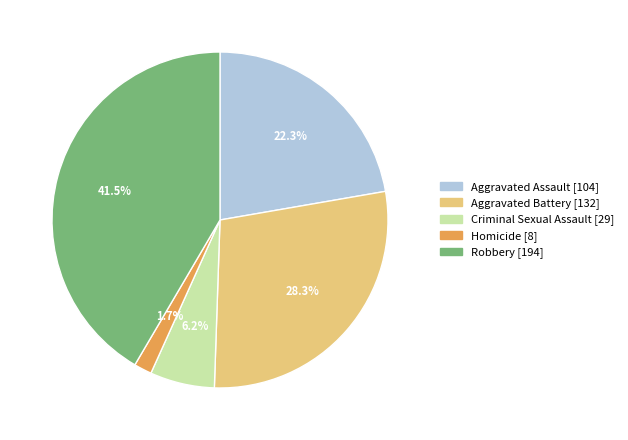

What is the largest slice in the pie chart?

Robbery